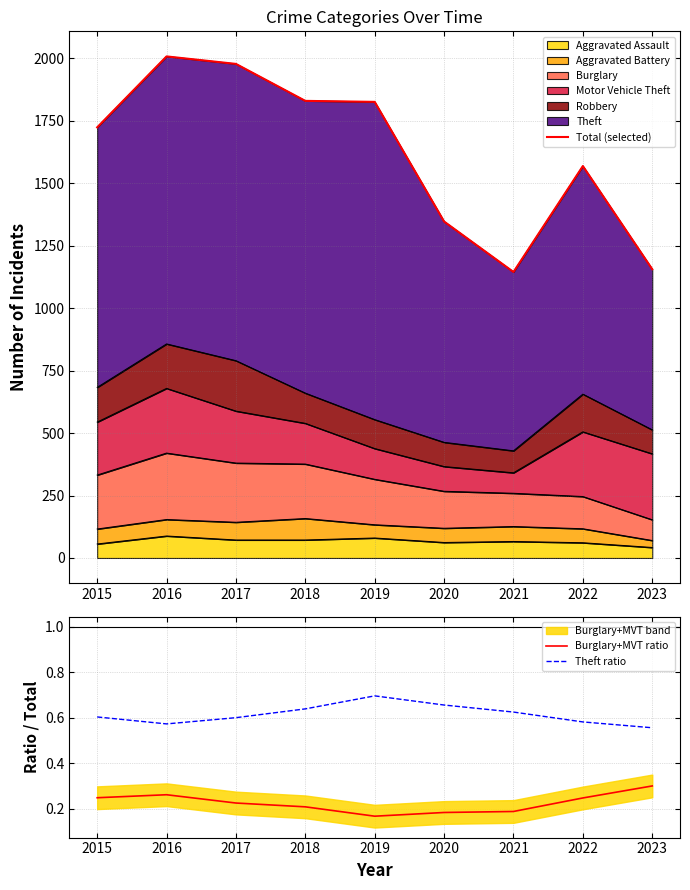

Reading right to left, extract all data points from this chart.

Total (selected): 2023=1156.0	2022=1569.0	2021=1145.0	2020=1347.0	2019=1826.0	2018=1830.0	2017=1978.0	2016=2008.0	2015=1724.0
Burglary+MVT ratio: 2023=0.3	2022=0.2	2021=0.2	2020=0.2	2019=0.2	2018=0.2	2017=0.2	2016=0.3	2015=0.2
Theft ratio: 2023=0.6	2022=0.6	2021=0.6	2020=0.7	2019=0.7	2018=0.6	2017=0.6	2016=0.6	2015=0.6